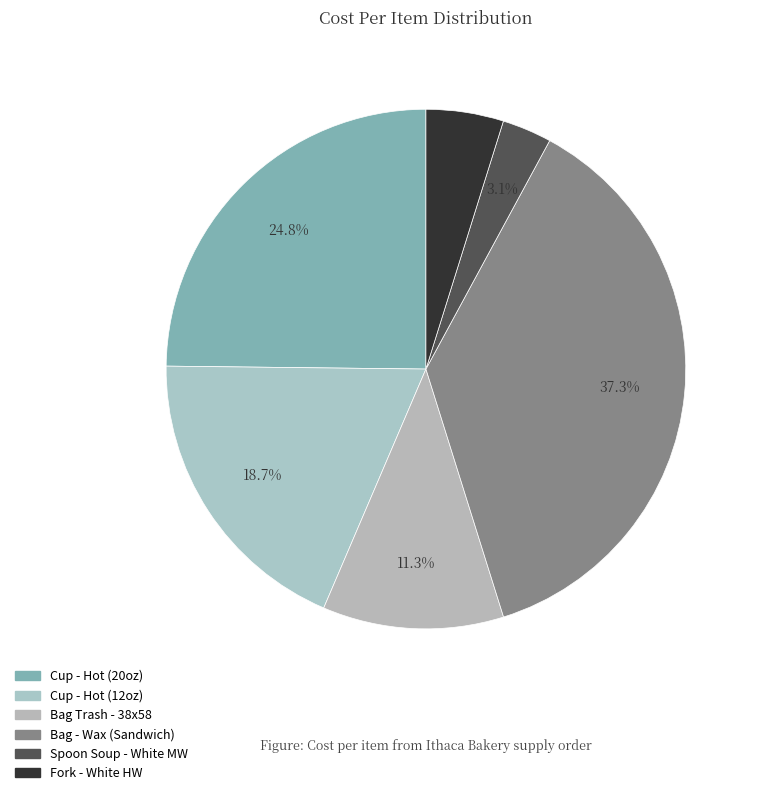

How many segments does this pie chart have?

6